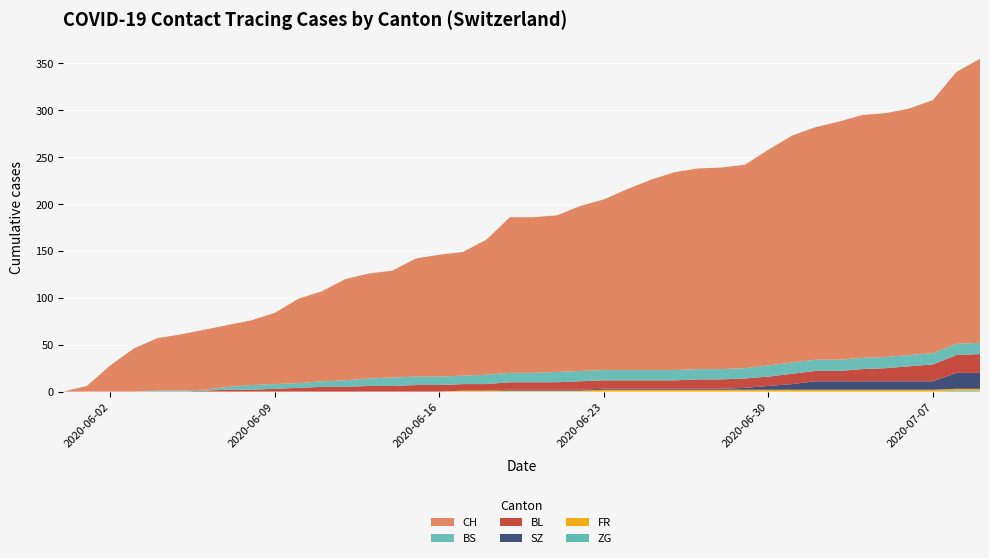

Reading left to right, extract all data points from this chart.

CH: 0	6	28	46	56	60	64	66	69	76	90	96	108	112	114	126	130	132	144	166	166	167	176	182	193	203	211	214	215	217	230	242	248	254	259	260	263	270	290	303
BS: 0	0	0	0	1	1	1	3	5	5	5	6	7	8	9	9	9	9	10	10	10	11	11	11	11	11	11	11	11	11	12	12	12	12	12	12	12	12	12	12
BL: 0	0	0	0	0	0	1	2	2	3	4	5	5	6	6	7	7	7	7	8	8	8	9	9	9	9	9	10	10	10	10	11	11	11	13	14	16	18	19	20
SZ: 0	0	0	0	0	0	0	0	0	0	0	0	0	0	0	0	0	0	0	1	1	1	1	1	1	1	1	1	1	2	4	6	9	9	9	9	9	9	17	17
FR: 0	0	0	0	0	0	0	0	0	0	0	0	0	0	0	0	0	1	1	1	1	1	1	2	2	2	2	2	2	2	2	2	2	2	2	2	2	2	2	2
ZG: 0	0	0	0	0	0	0	0	0	0	0	0	0	0	0	0	0	0	0	0	0	0	0	0	0	0	0	0	0	0	0	0	0	0	0	0	0	0	1	1